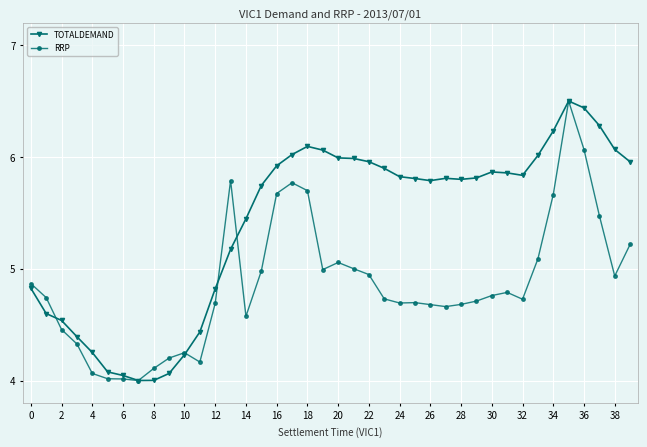

What is the greatest value displayed?

6.5